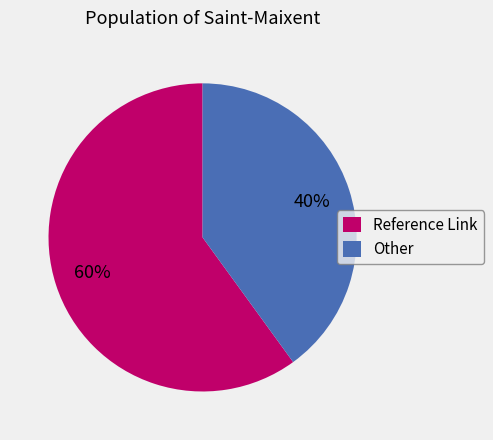

Is it true that Reference Link is 60% of the pie?

True